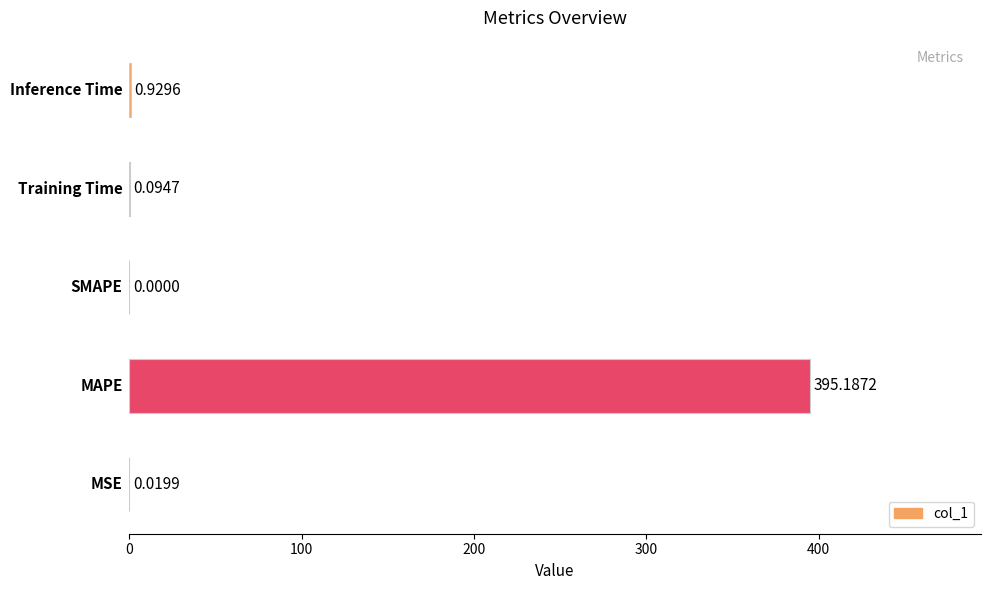

What is the sum of all values?

396.2